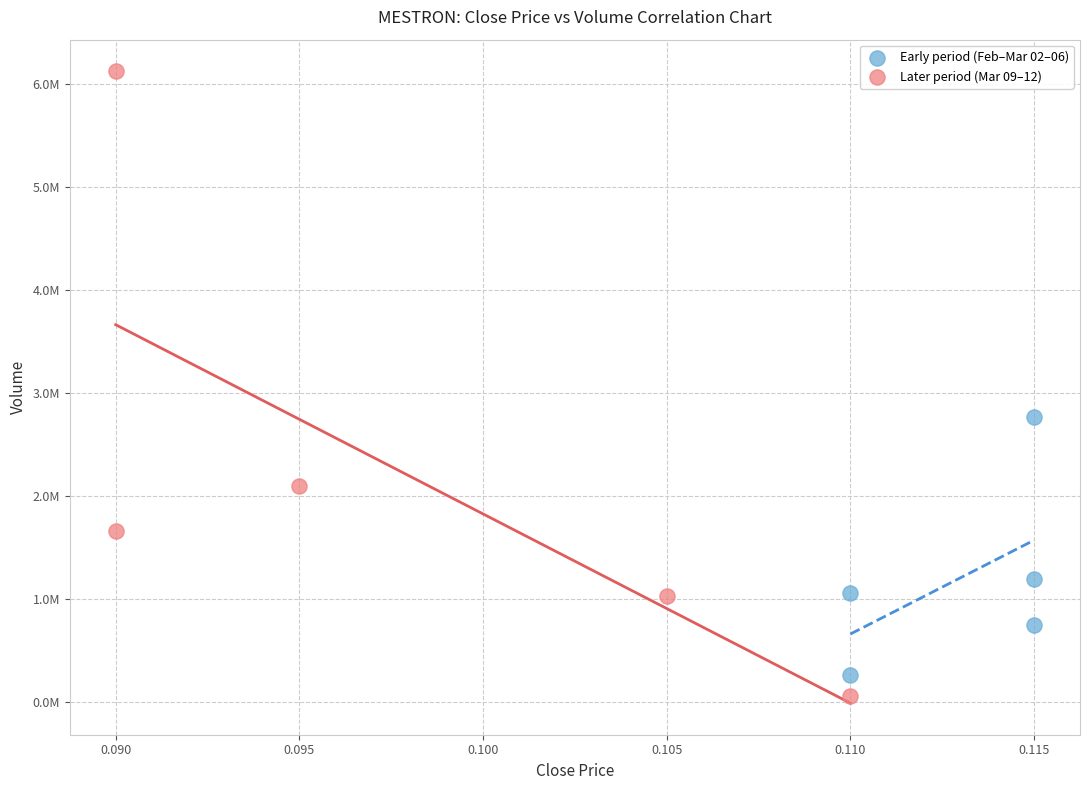

Which series has the largest Y range (max minus min)?

Later period (Mar 09–12)